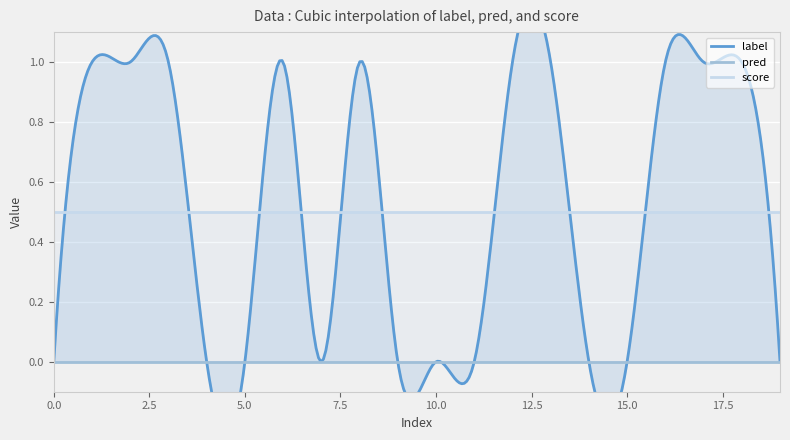

What is the total value across all series at 3?

1.5